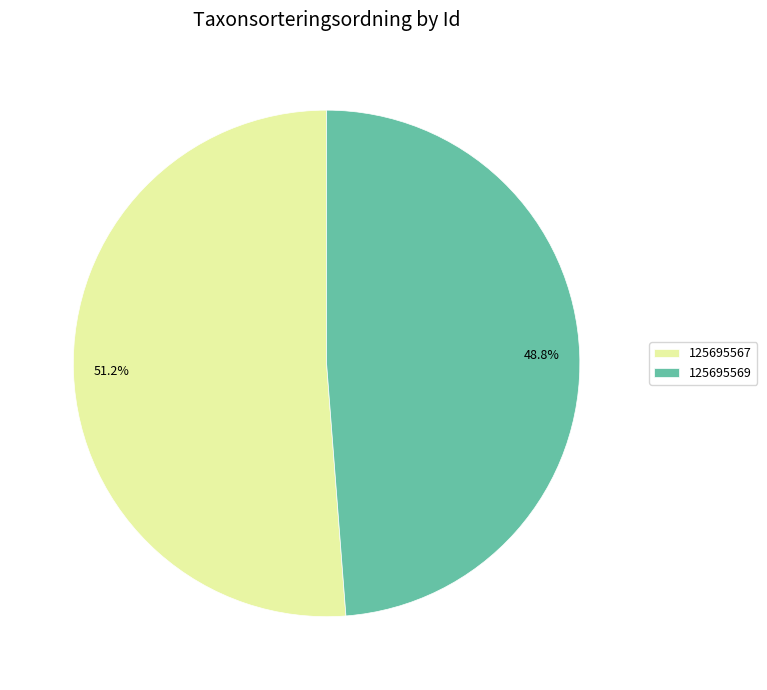

Which category accounts for the majority?

125695567